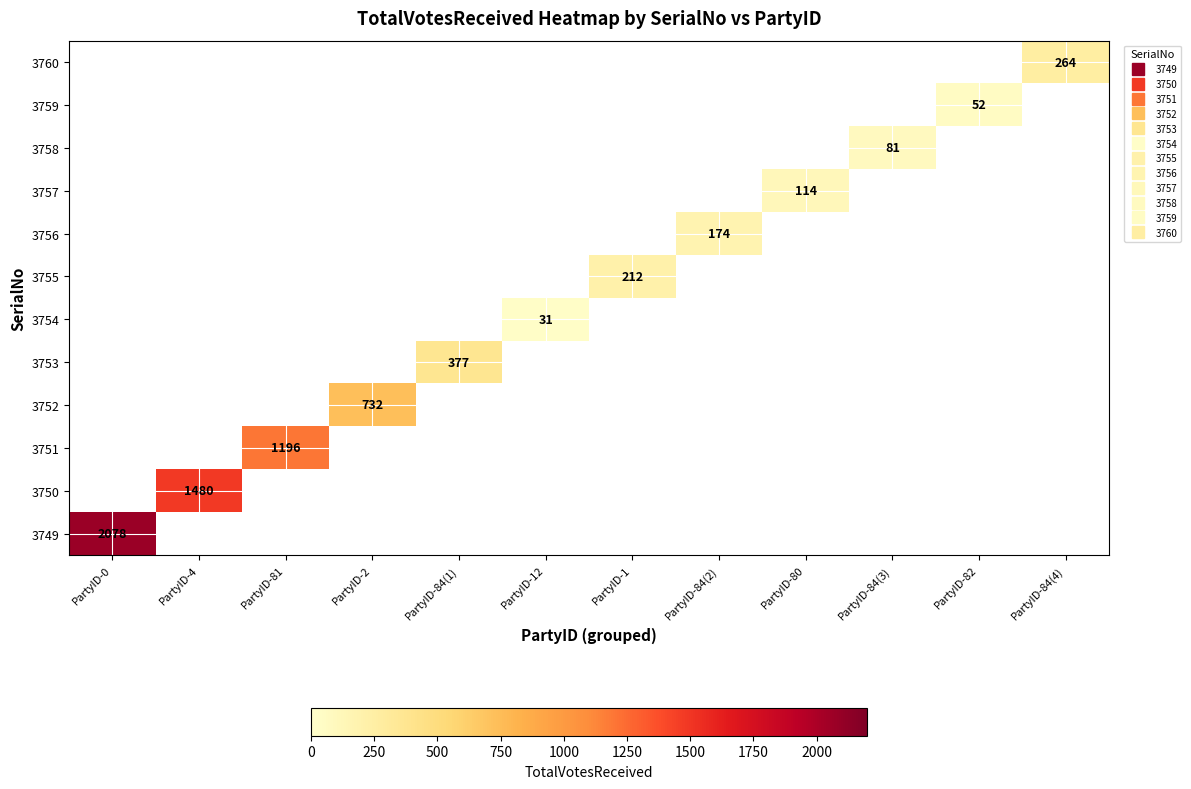

Which label corresponds to the largest value in the chart?

PartyID-0